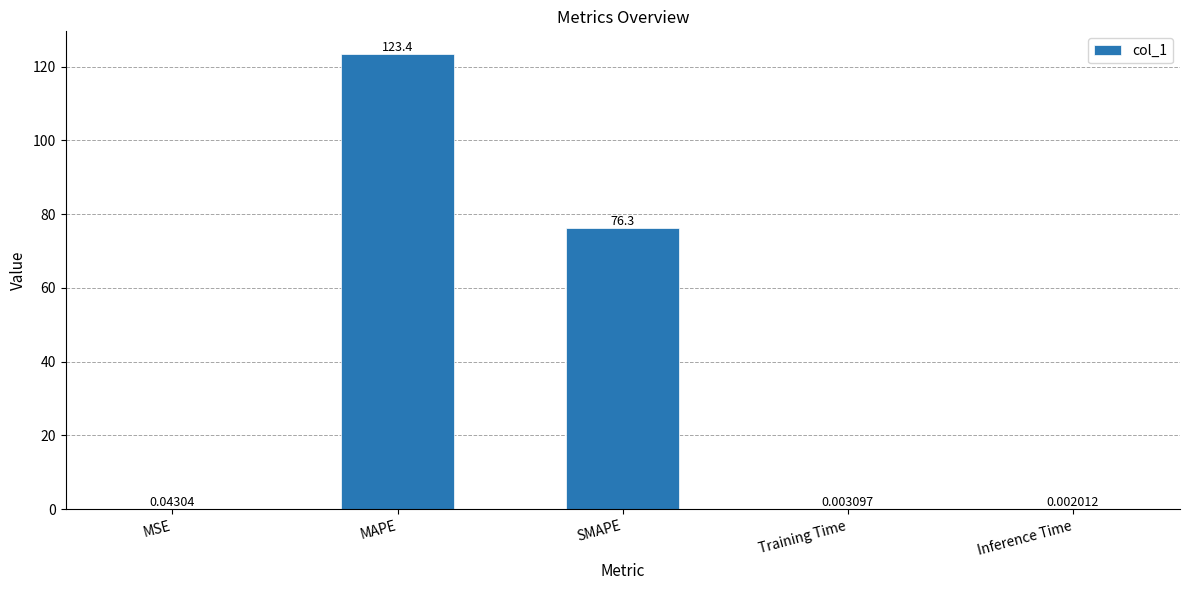

What is the sum of all values?

199.7